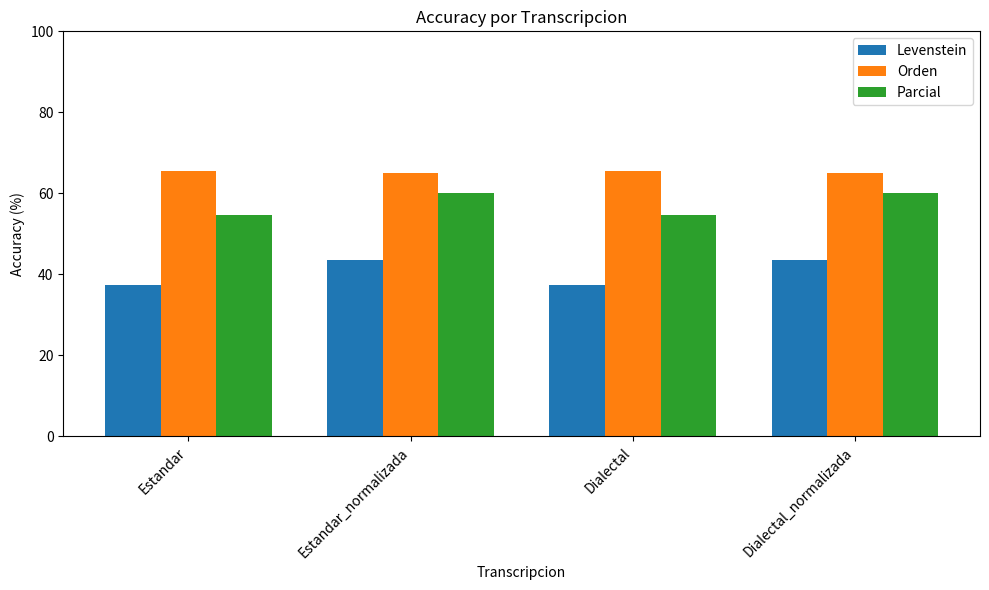

Reading left to right, list all the values displayed in this chart.

Levenstein: Estandar=37.3	Estandar_normalizada=43.7	Dialectal=37.3	Dialectal_normalizada=43.7
Orden: Estandar=65.6	Estandar_normalizada=65.1	Dialectal=65.6	Dialectal_normalizada=65.1
Parcial: Estandar=54.5	Estandar_normalizada=60.0	Dialectal=54.5	Dialectal_normalizada=60.0